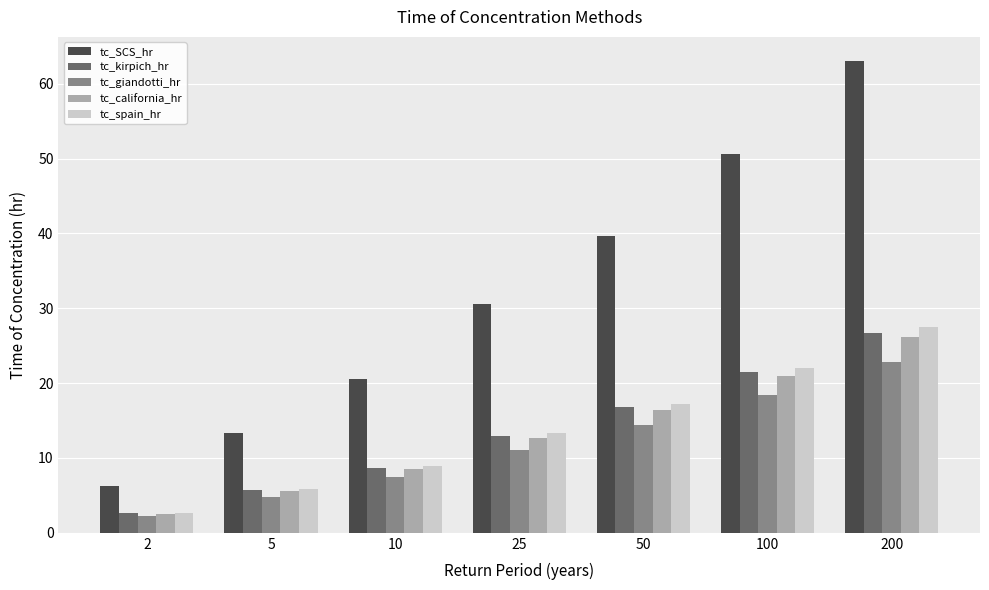

Reading left to right, transcribe all the data shown in this chart.

tc_SCS_hr: 2=6.2	5=13.4	10=20.6	25=30.6	50=39.7	100=50.7	200=63.1
tc_kirpich_hr: 2=2.6	5=5.7	10=8.7	25=12.9	50=16.8	100=21.4	200=26.7
tc_giandotti_hr: 2=2.3	5=4.9	10=7.4	25=11.1	50=14.4	100=18.4	200=22.9
tc_california_hr: 2=2.6	5=5.5	10=8.5	25=12.7	50=16.4	100=21.0	200=26.1
tc_spain_hr: 2=2.7	5=5.8	10=8.9	25=13.3	50=17.3	100=22.0	200=27.4